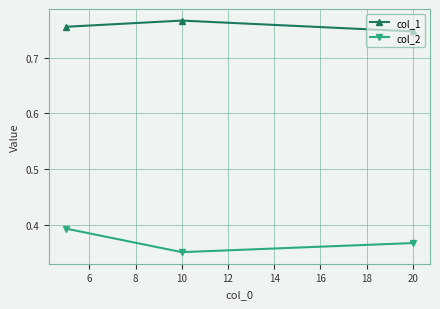

What is the sum of all col_1 values?

2.3